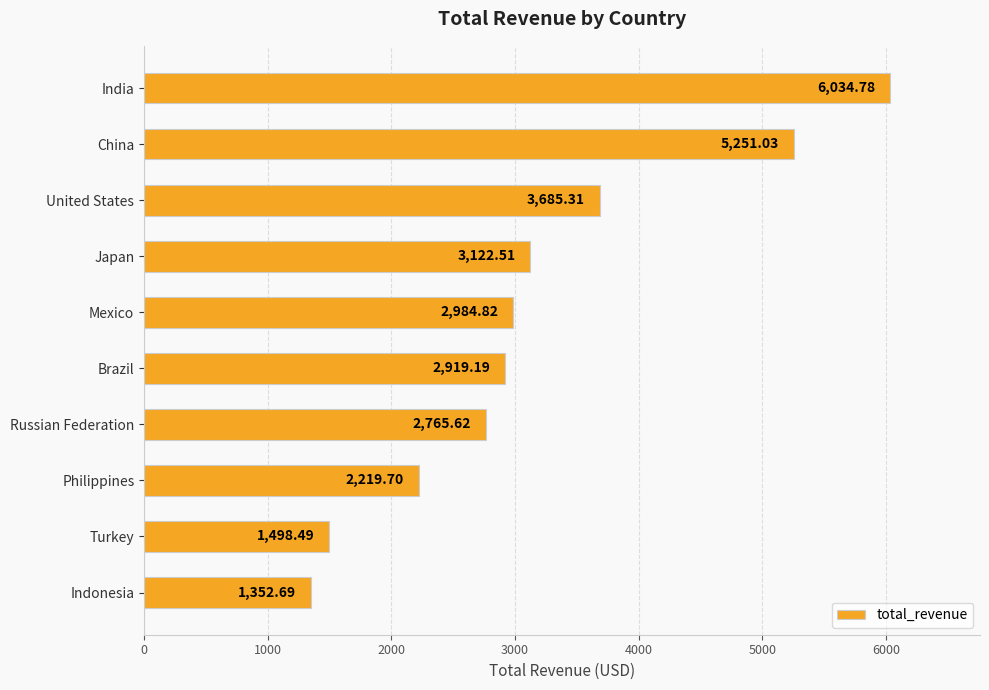

At which label is the value closest to 3693?

United States